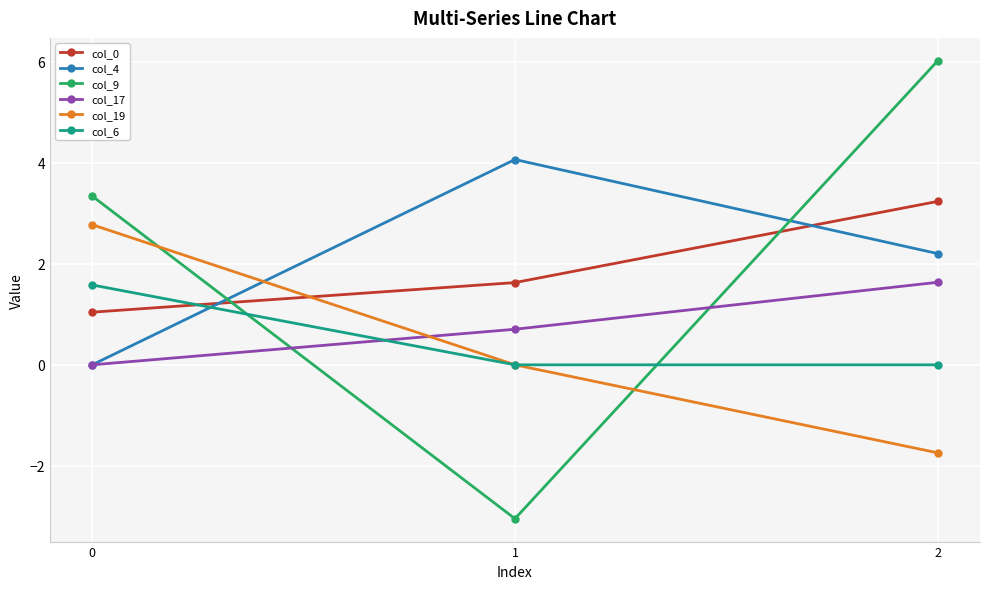

Does the chart have visible grid lines?

Yes